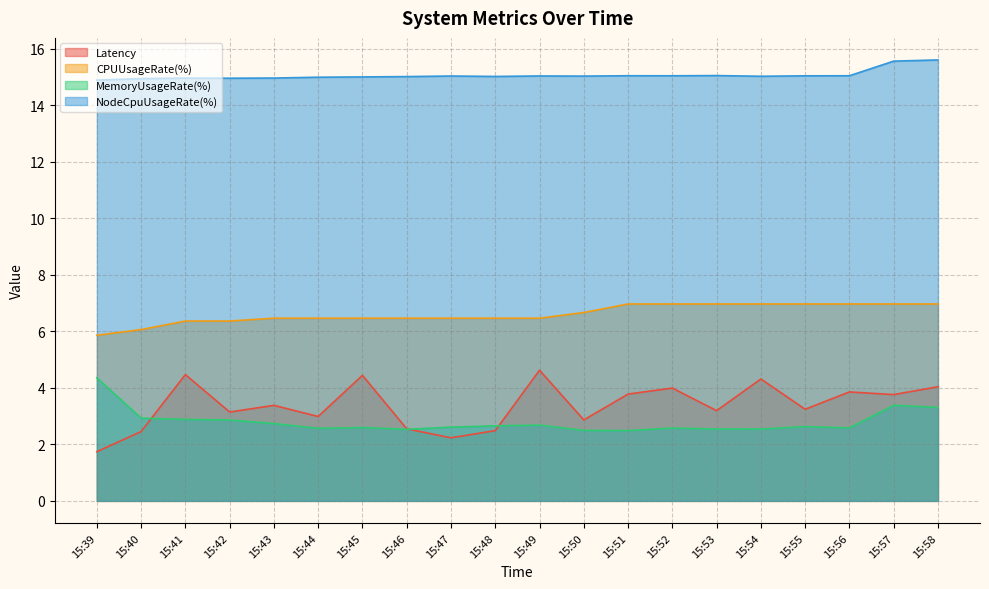

Where does the NodeCpuUsageRate(%) series first go above 15?

15:45